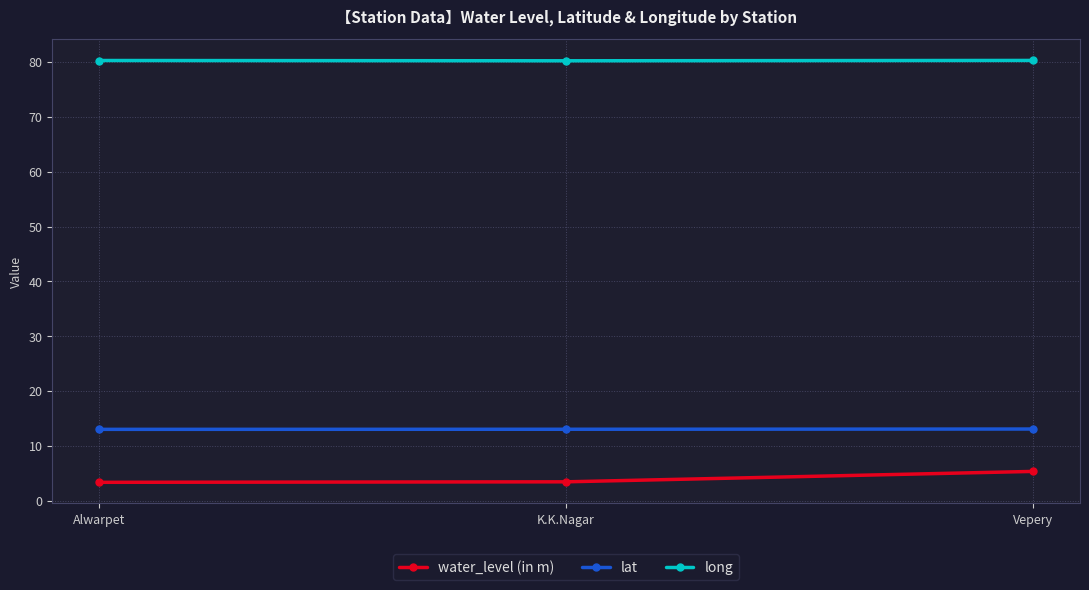

Rank the series at Alwarpet from lowest to highest value.

water_level (in m), lat, long